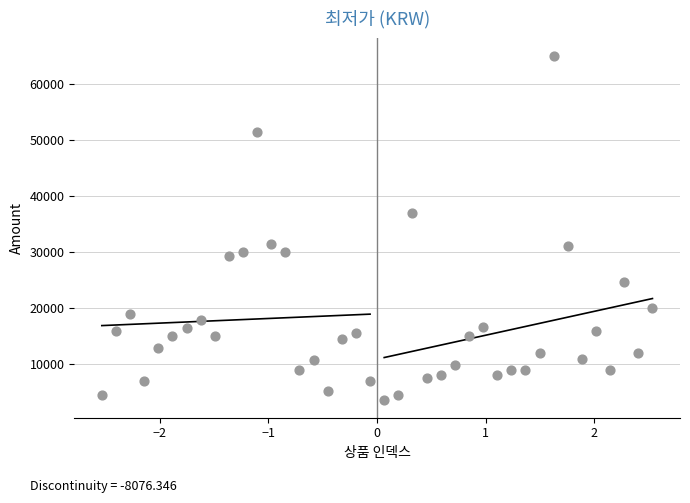

What is the range of Y values (max minus min)?

61550